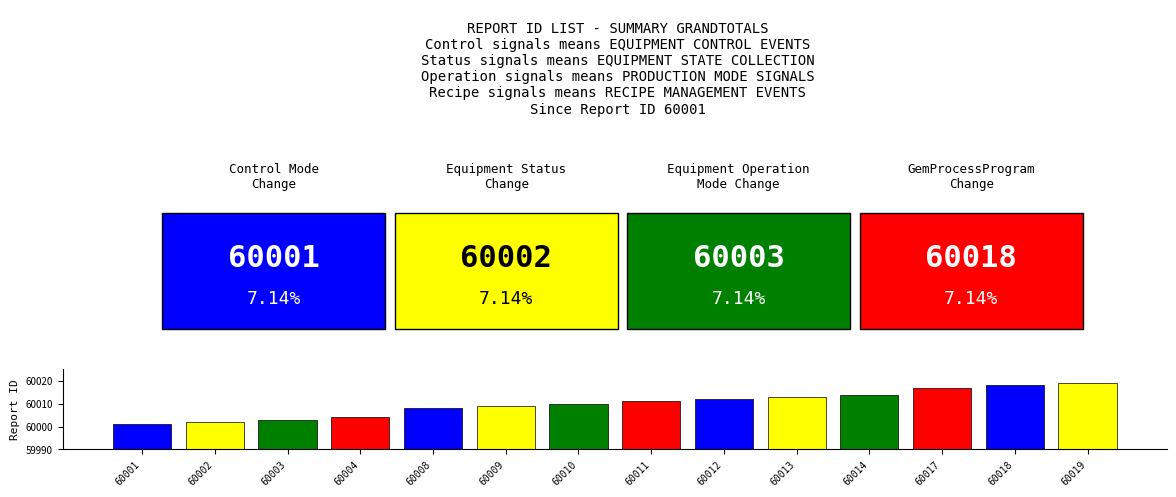

What is the change in value from 60004 to 60019?

+15